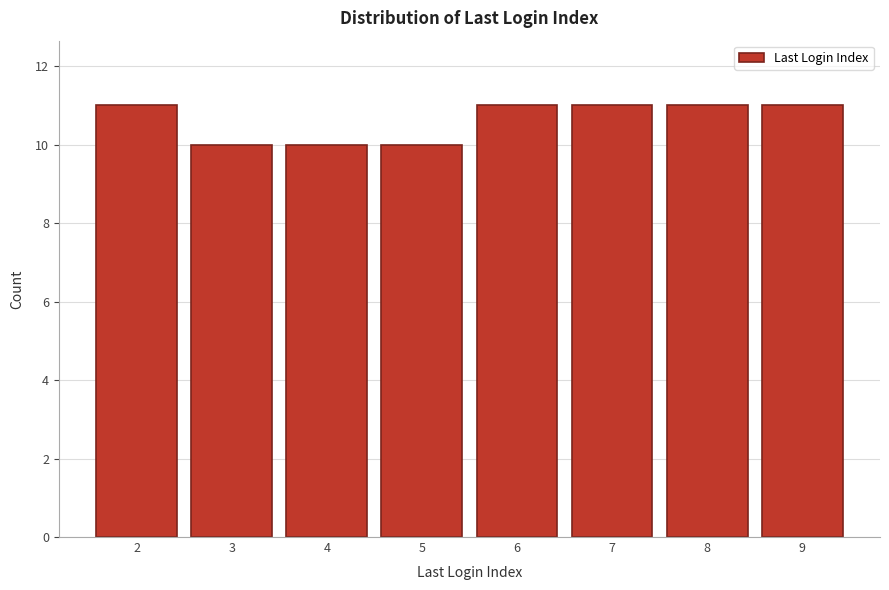

Reading left to right, what are all the values shown in this chart?

2=11	3=10	4=10	5=10	6=11	7=11	8=11	9=11